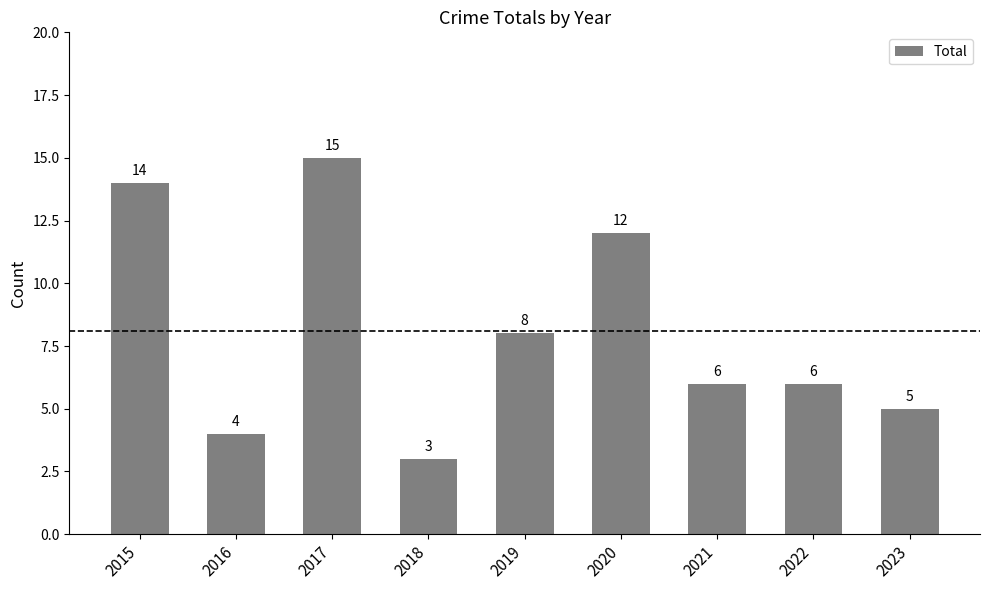

What is the change in value from 2020 to 2022?

-6